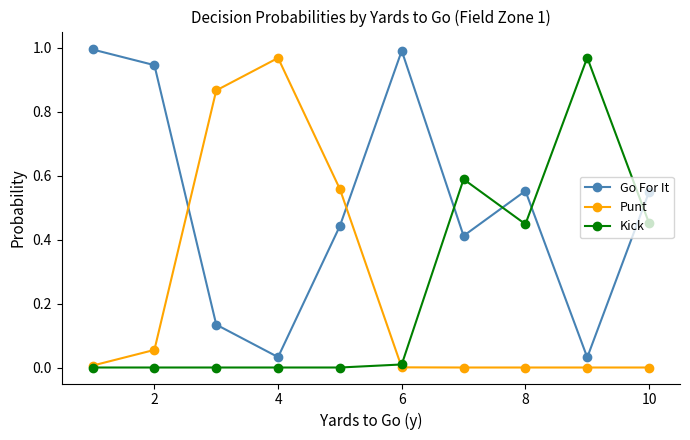

Which series has the largest total across all categories?

Go For It